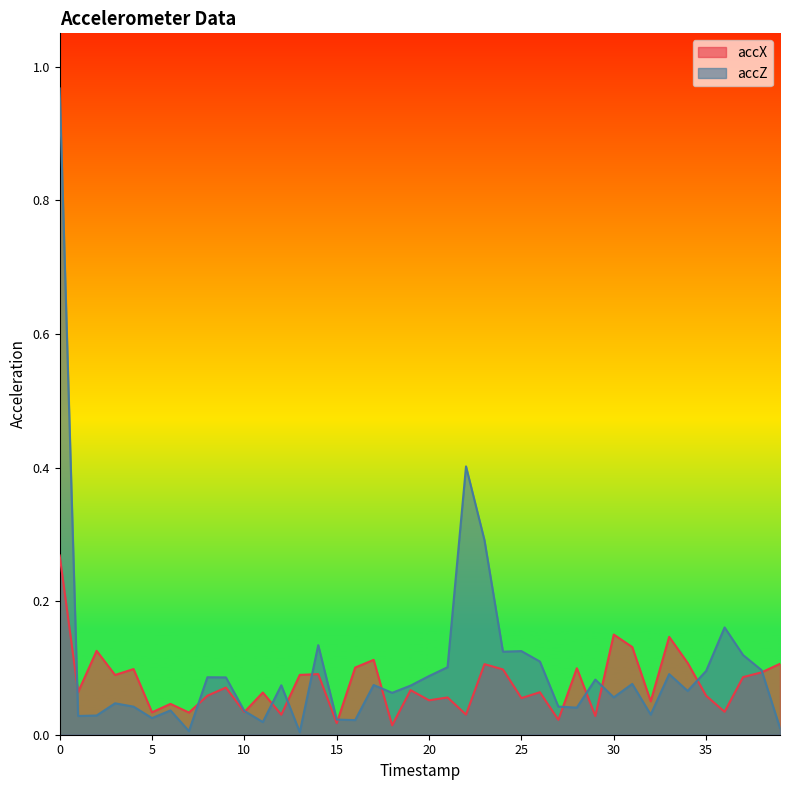

What is the maximum value shown in the chart?

1.0